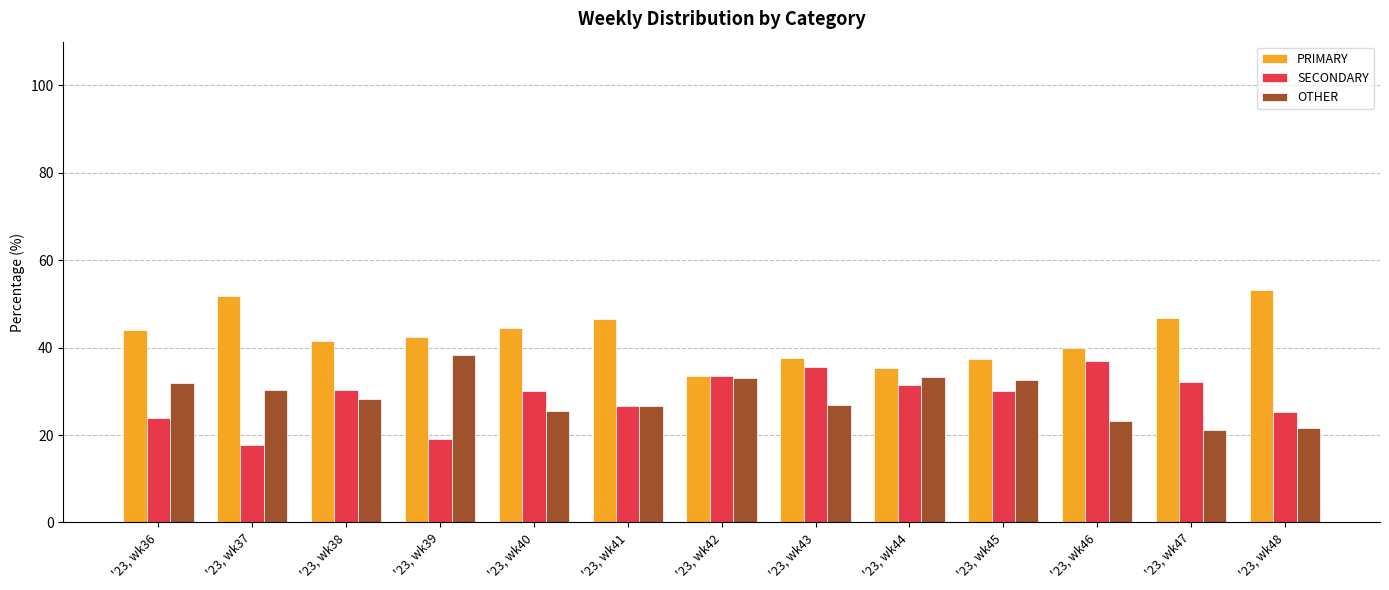

Which series has the largest total across all categories?

PRIMARY